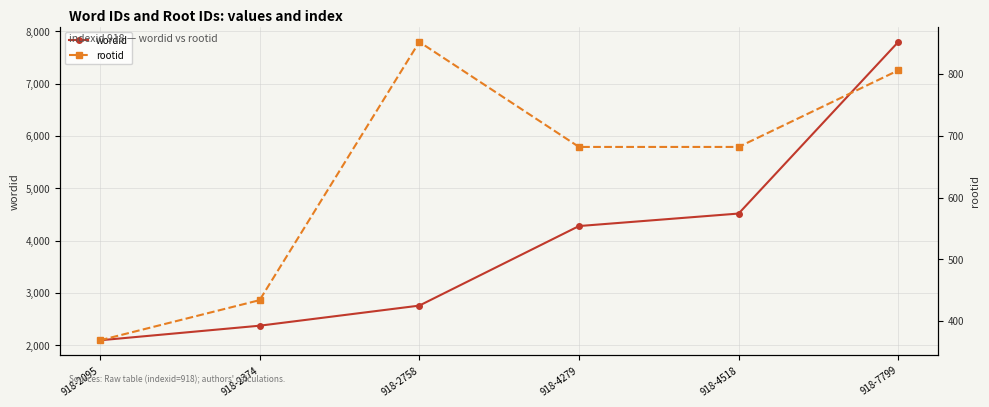

What is the total value across all series at 918-4518?

5200